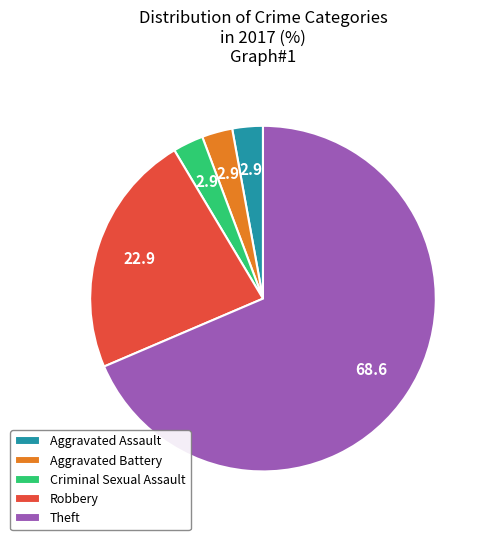

Which category has the biggest portion of the pie?

Theft